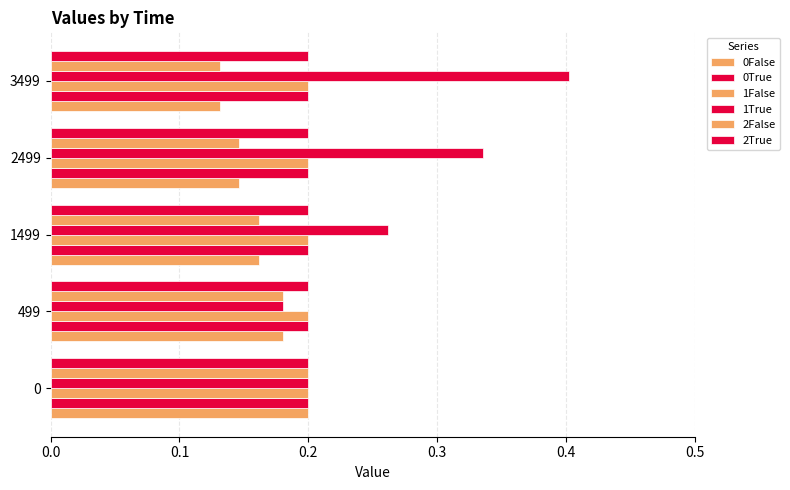

What is the value of the 0False bar at the 5th from the left?

0.1